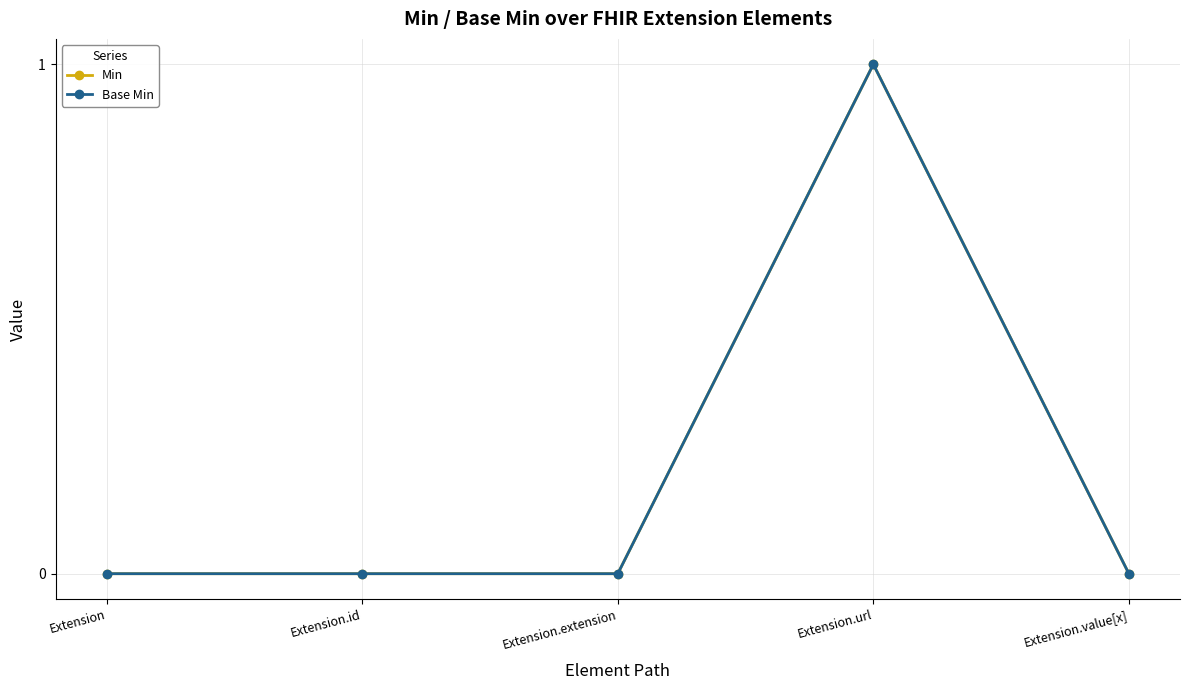

Does the chart have visible grid lines?

Yes